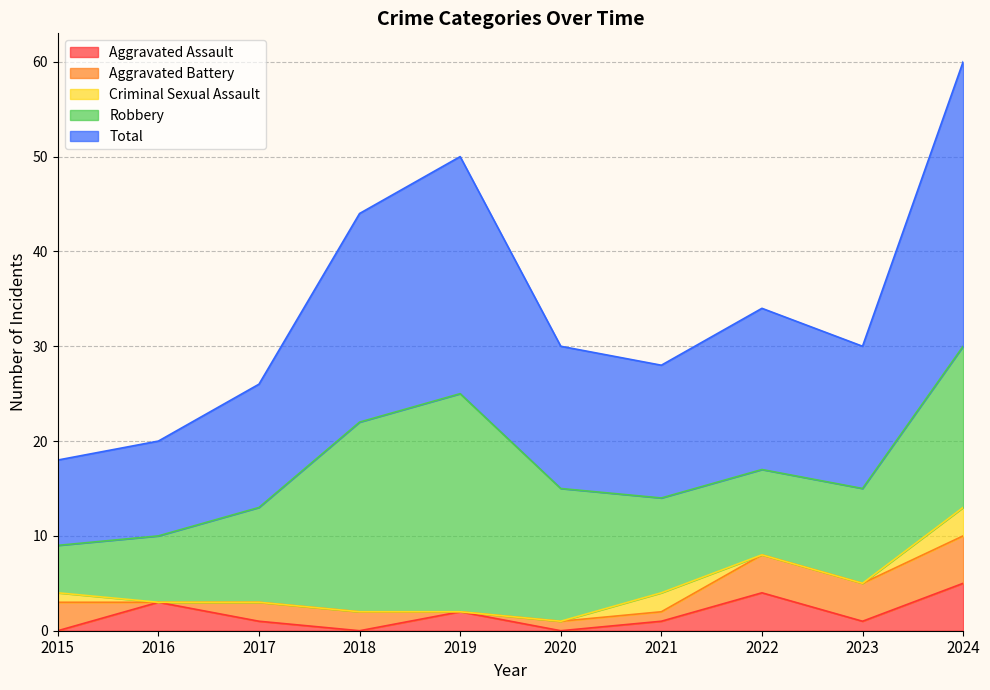

Is it true that Total equals 5 at 2022?

False